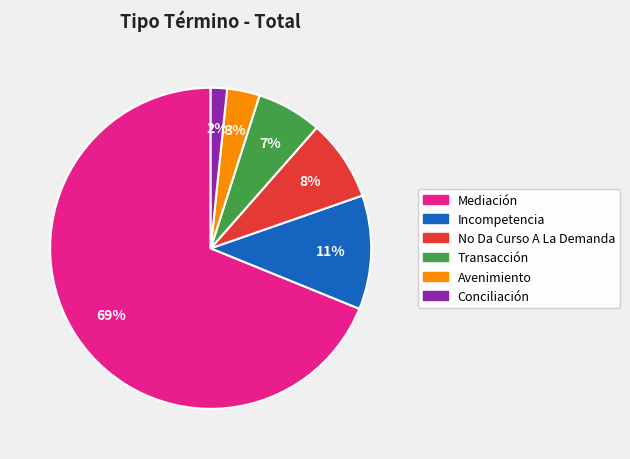

Combined, do Conciliación and Incompetencia account for over 50%?

No